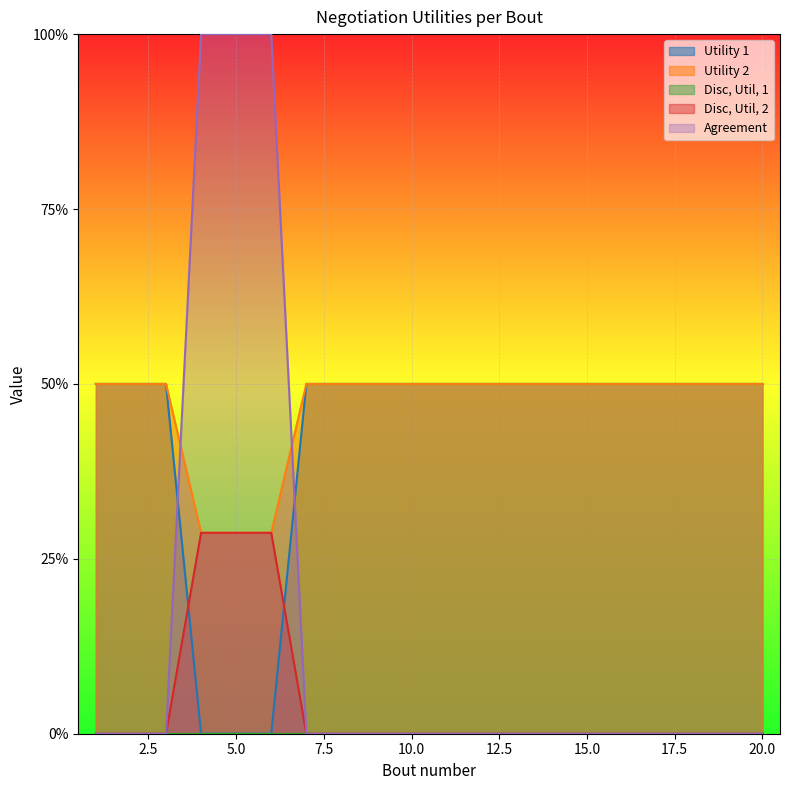

Reading left to right, what are all the values shown in this chart?

Utility 1: 0.5	0.5	0.5	0.0	0.0	0.0	0.5	0.5	0.5	0.5	0.5	0.5	0.5	0.5	0.5	0.5	0.5	0.5	0.5	0.5
Utility 2: 0.5	0.5	0.5	0.3	0.3	0.3	0.5	0.5	0.5	0.5	0.5	0.5	0.5	0.5	0.5	0.5	0.5	0.5	0.5	0.5
Disc, Util, 2: 0.0	0.0	0.0	0.3	0.3	0.3	0.0	0.0	0.0	0.0	0.0	0.0	0.0	0.0	0.0	0.0	0.0	0.0	0.0	0.0
Agreement: 0.0	0.0	0.0	1.0	1.0	1.0	0.0	0.0	0.0	0.0	0.0	0.0	0.0	0.0	0.0	0.0	0.0	0.0	0.0	0.0